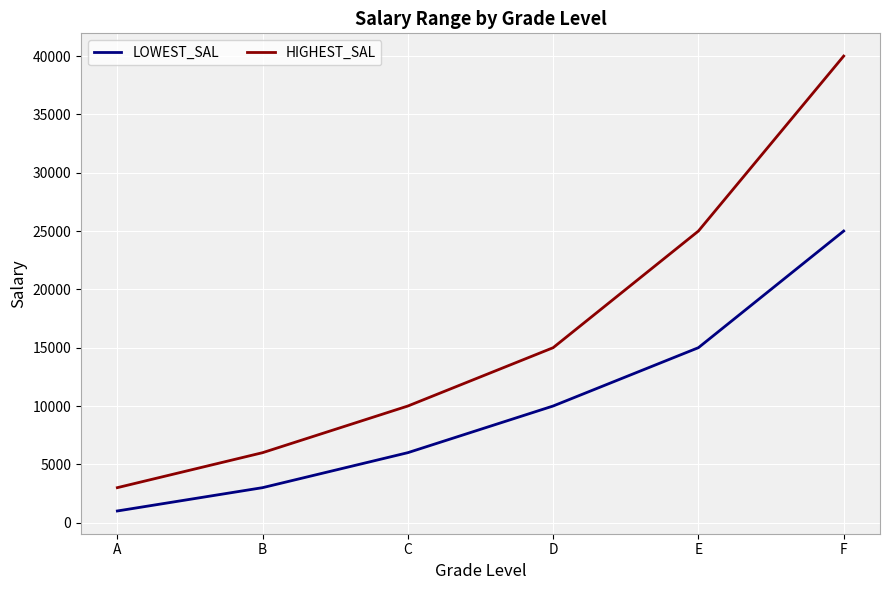

How many lines are shown in the chart?

2